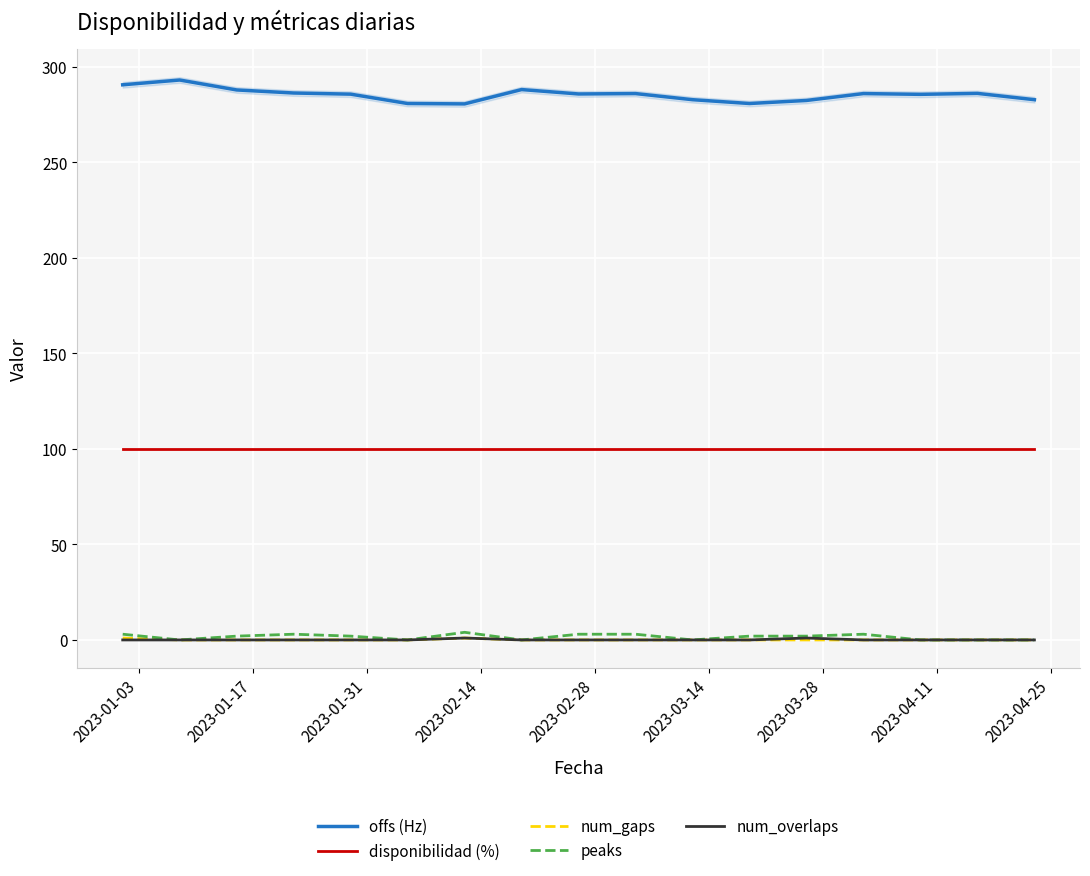

Count the number of data series in this chart.

5